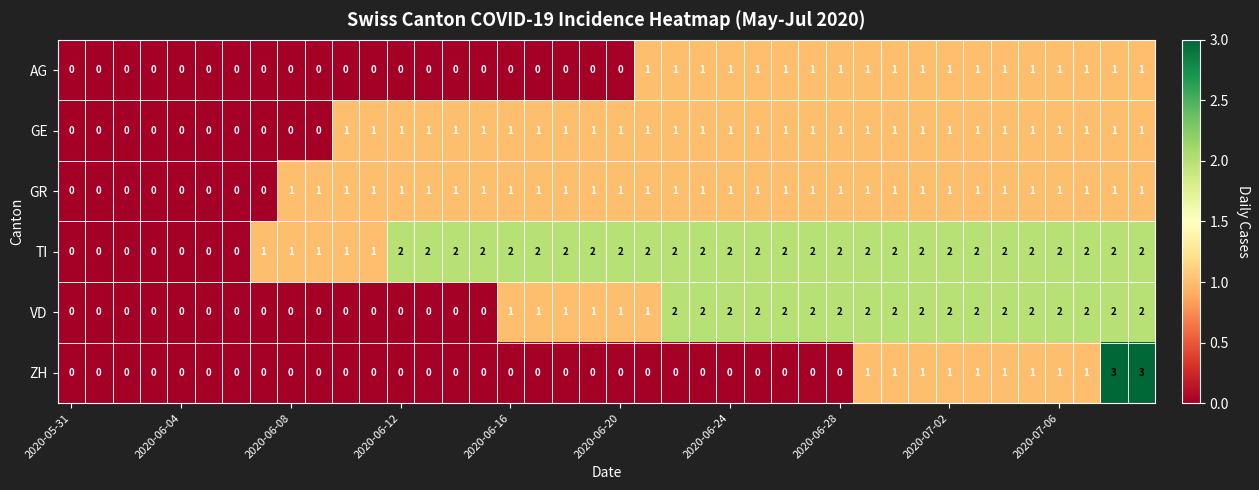

Count the GE values in the range 1 to 2.

30